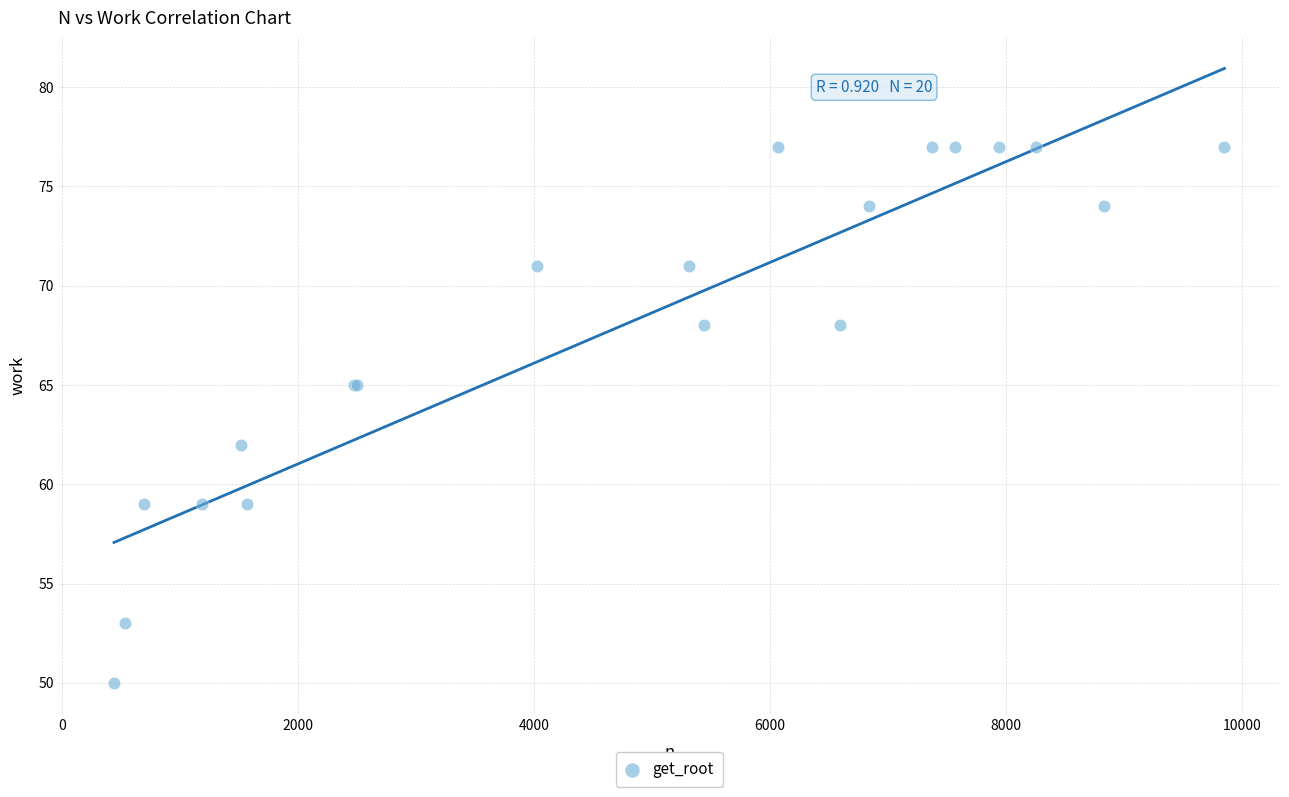

What Y value in the scatter plot is closest to 63?

62